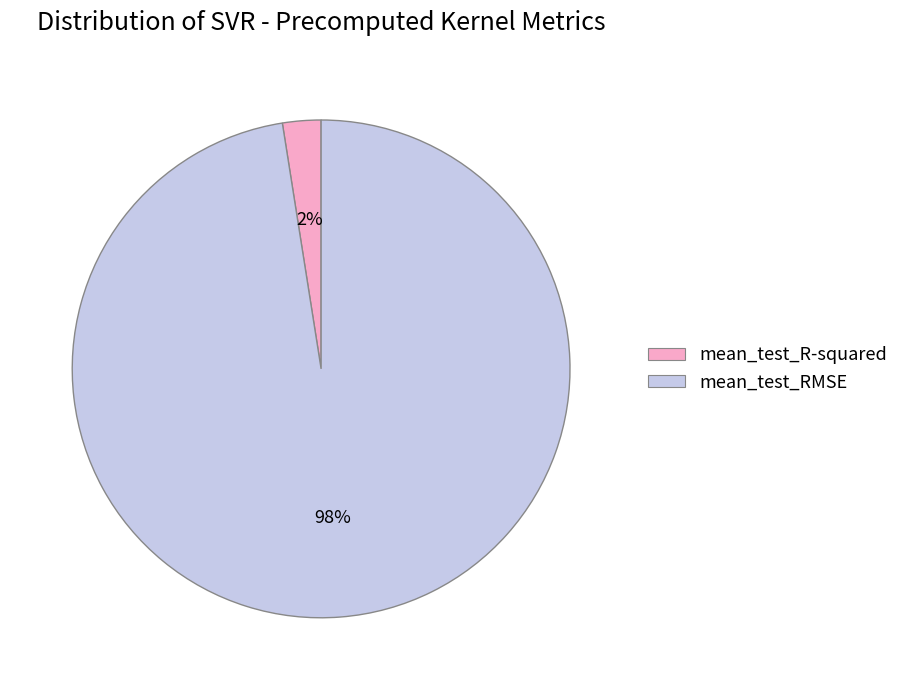

How many slices are in this pie chart?

2